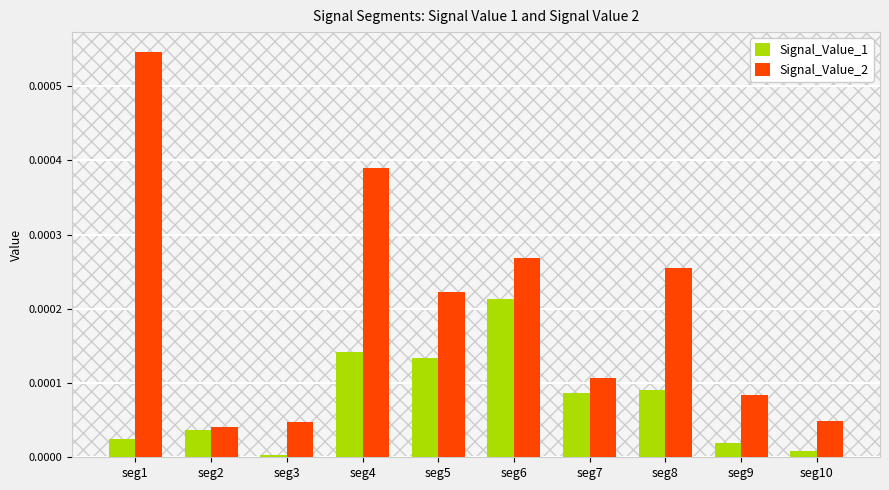

The value of Signal_Value_1 at seg5 is 0.0. True or false?

True